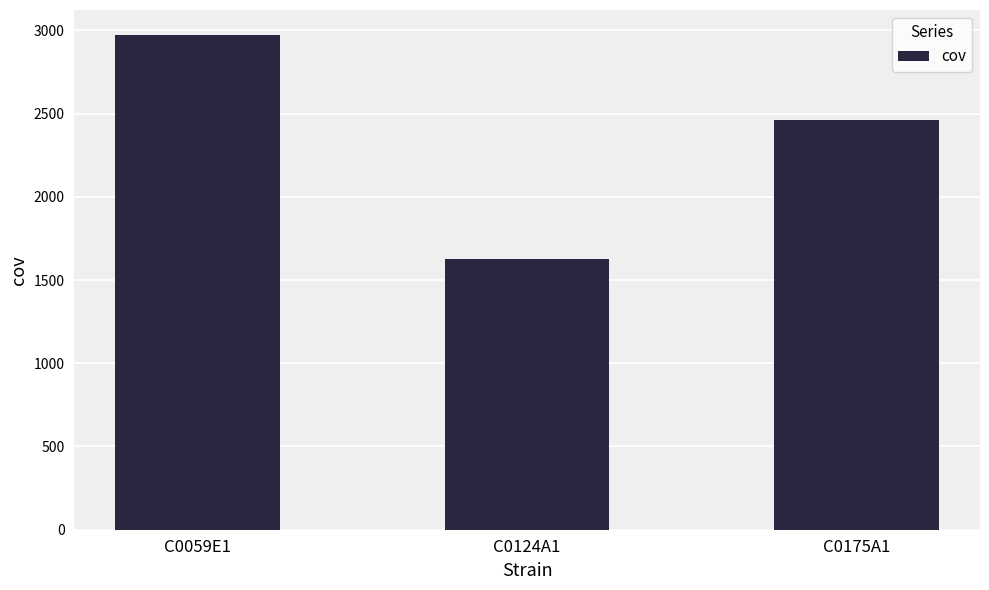

What is the change in value from C0059E1 to C0124A1?

-1348.3